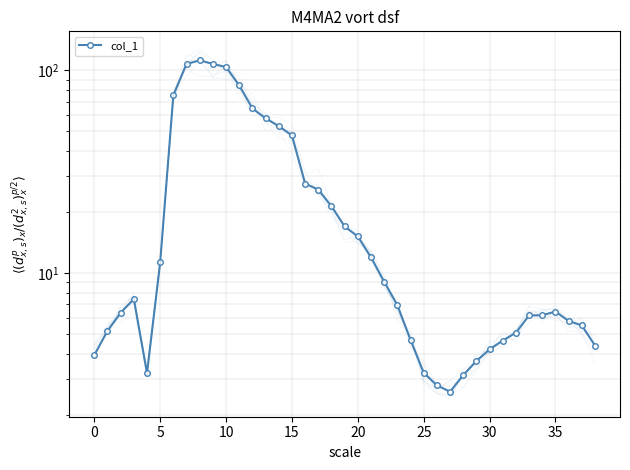

What is the greatest value displayed?

112.1